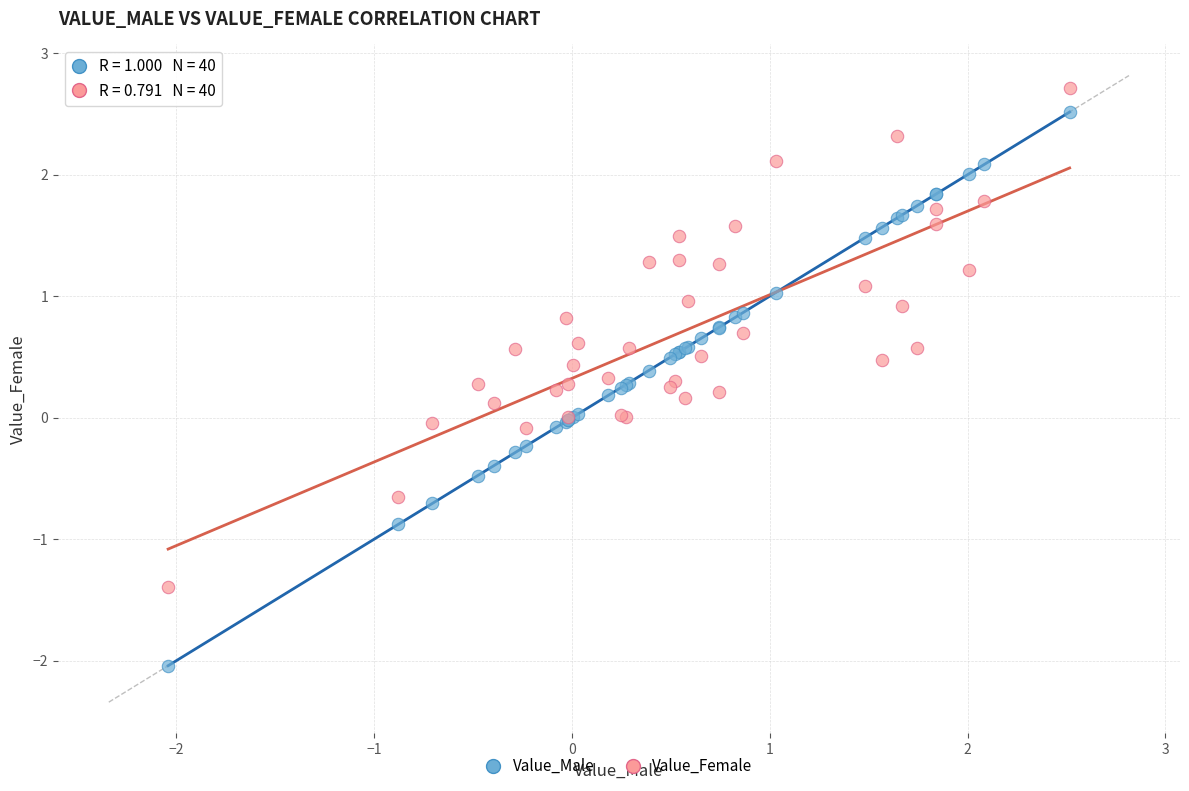

Which series has the widest spread of Y values?

Value_Male